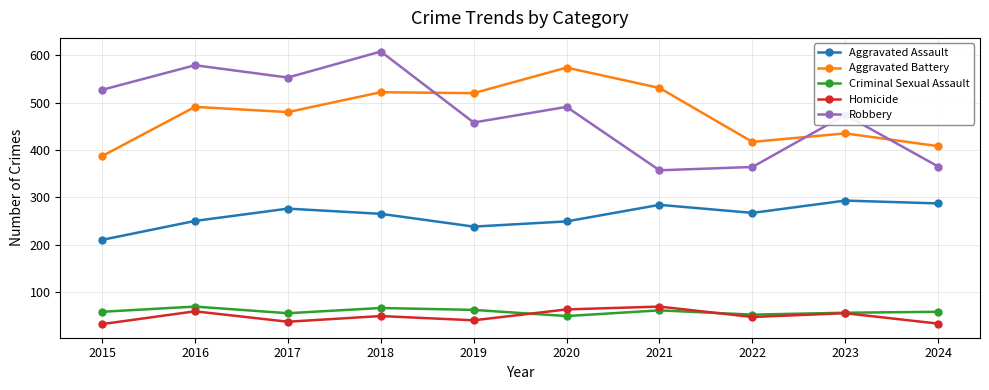

What are all the series names shown in the legend?

Aggravated Assault, Aggravated Battery, Criminal Sexual Assault, Homicide, Robbery